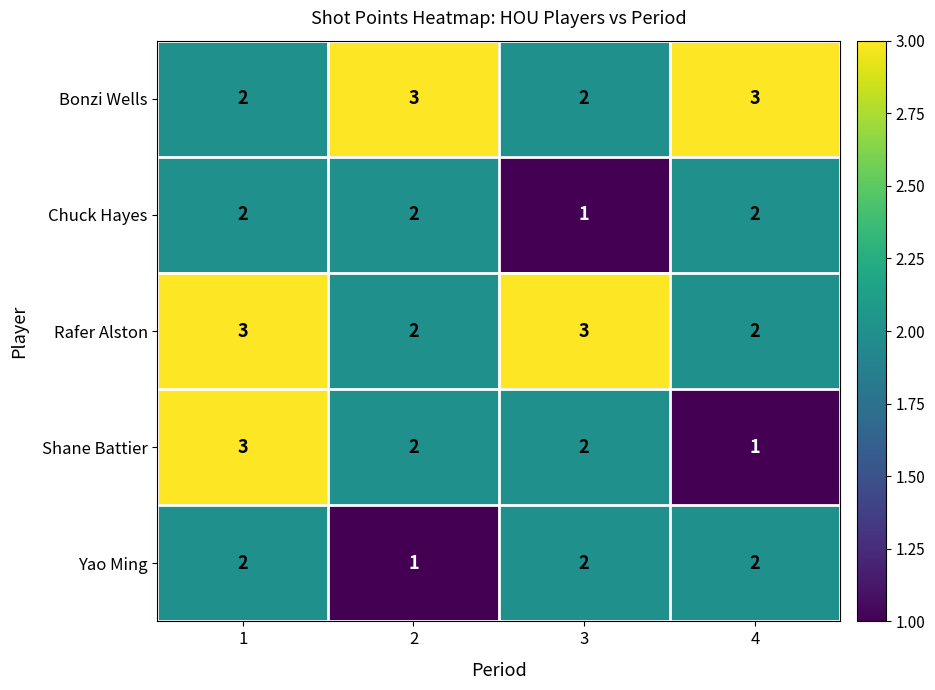

The Bonzi Wells series shows 1 at 4. True or false?

False